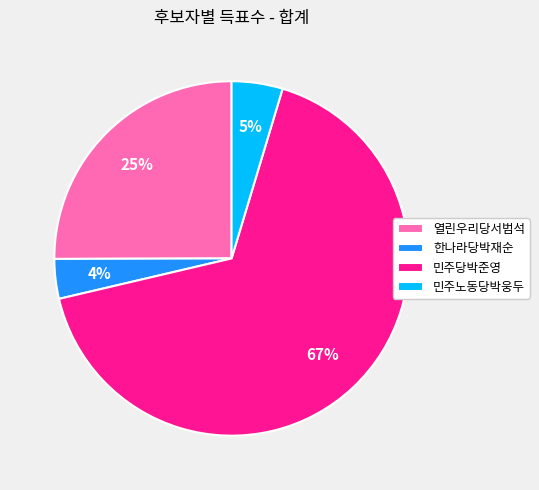

Which category has the biggest portion of the pie?

민주당박준영